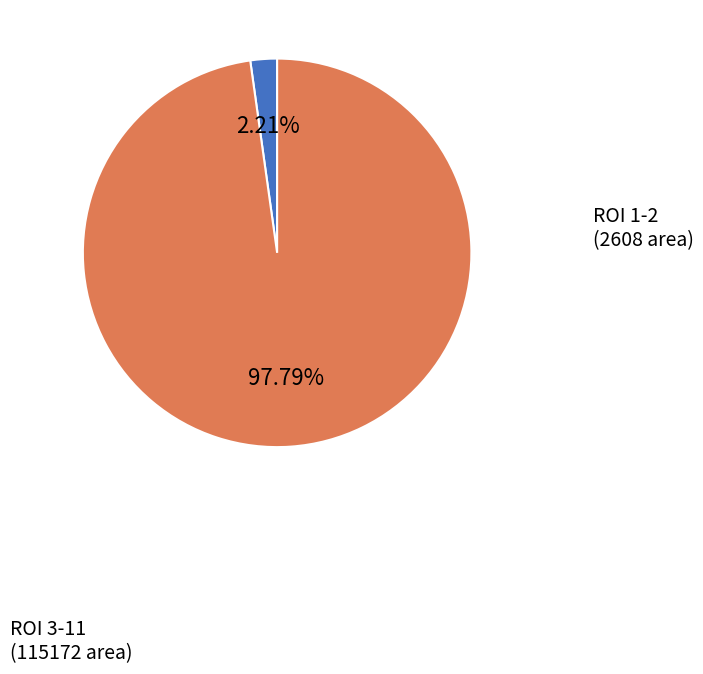

Does any single category account for the majority?

Yes